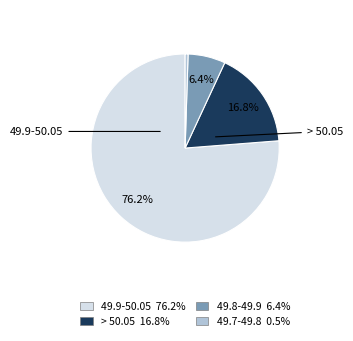

Is it true that > 50.05 is 6% of the pie?

False